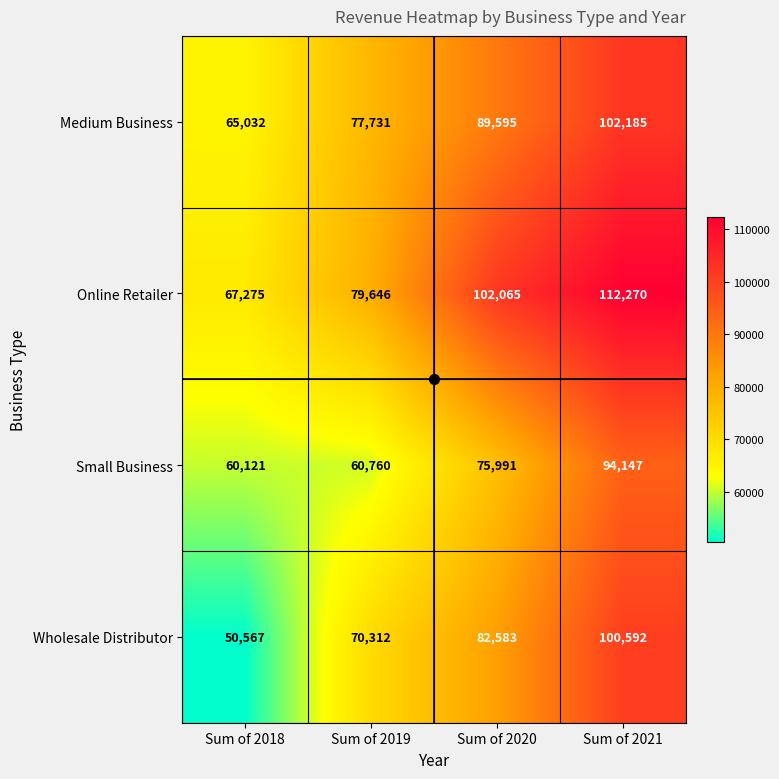

List the series in order of their overall mean, lowest first.

Small Business, Wholesale Distributor, Medium Business, Online Retailer